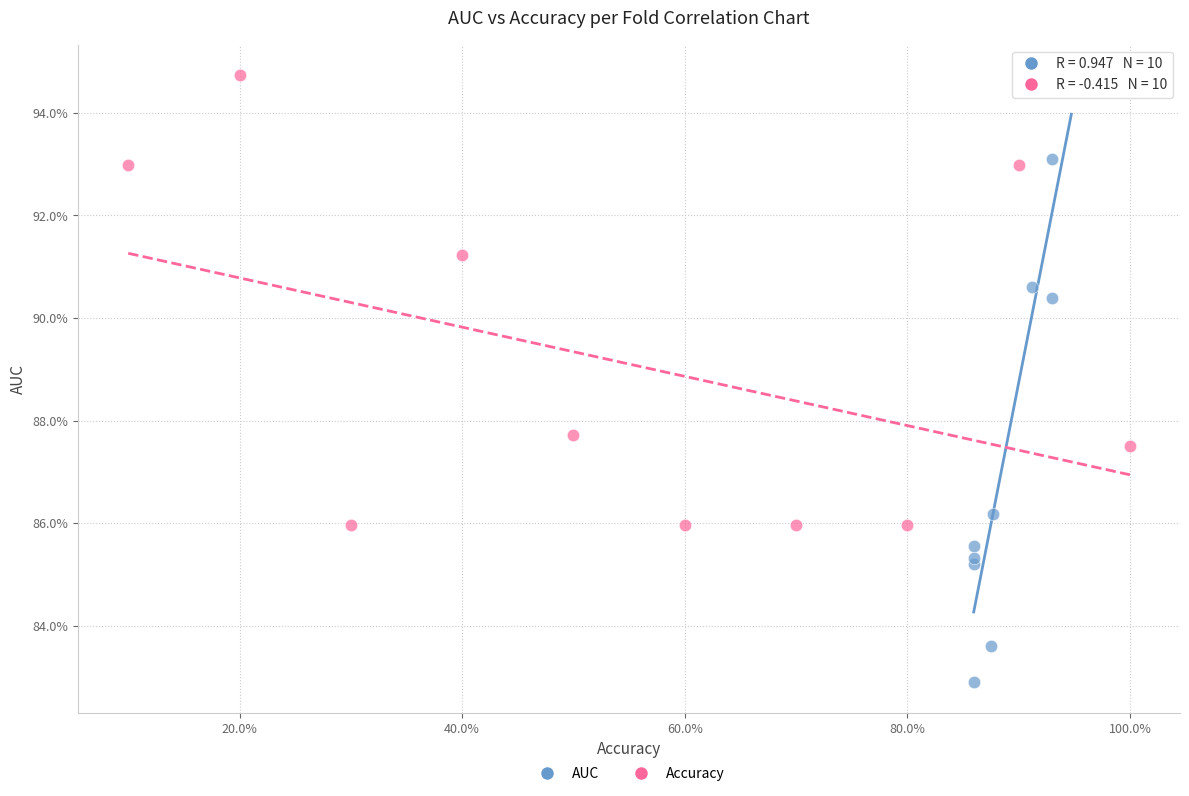

Which series contains the lowest Y value?

AUC